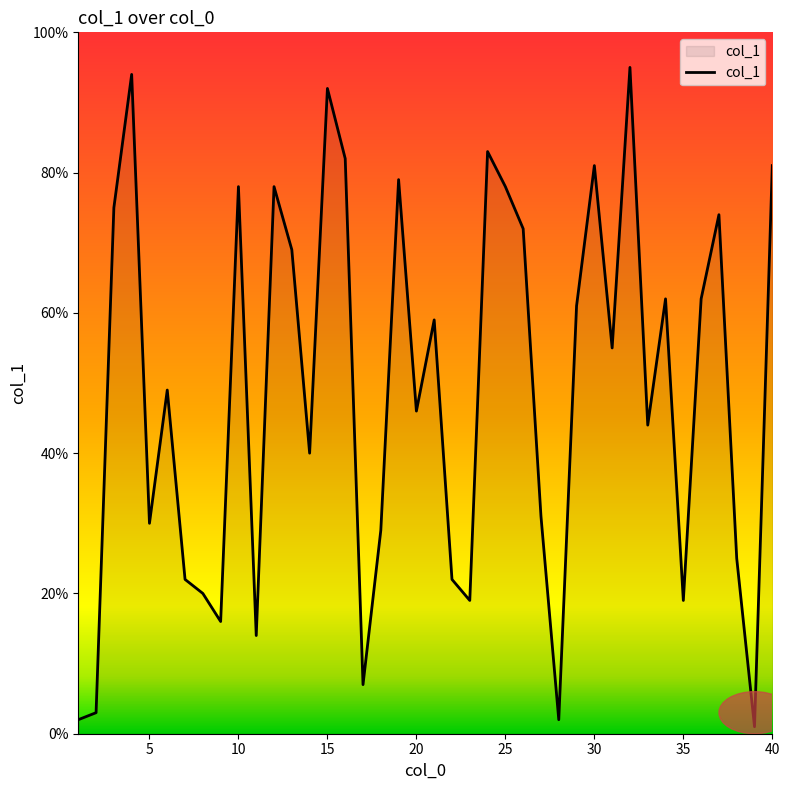

What is the difference between the maximum and minimum values?

94